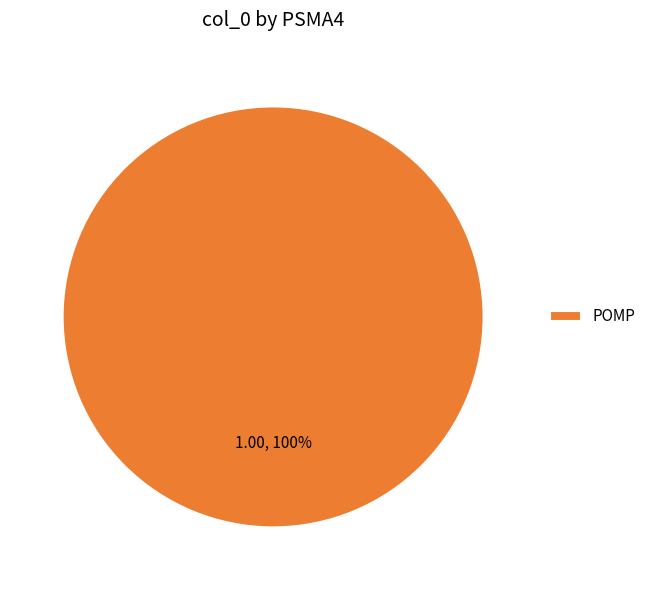

What percentage is the POMP slice, to the nearest percent?

100%